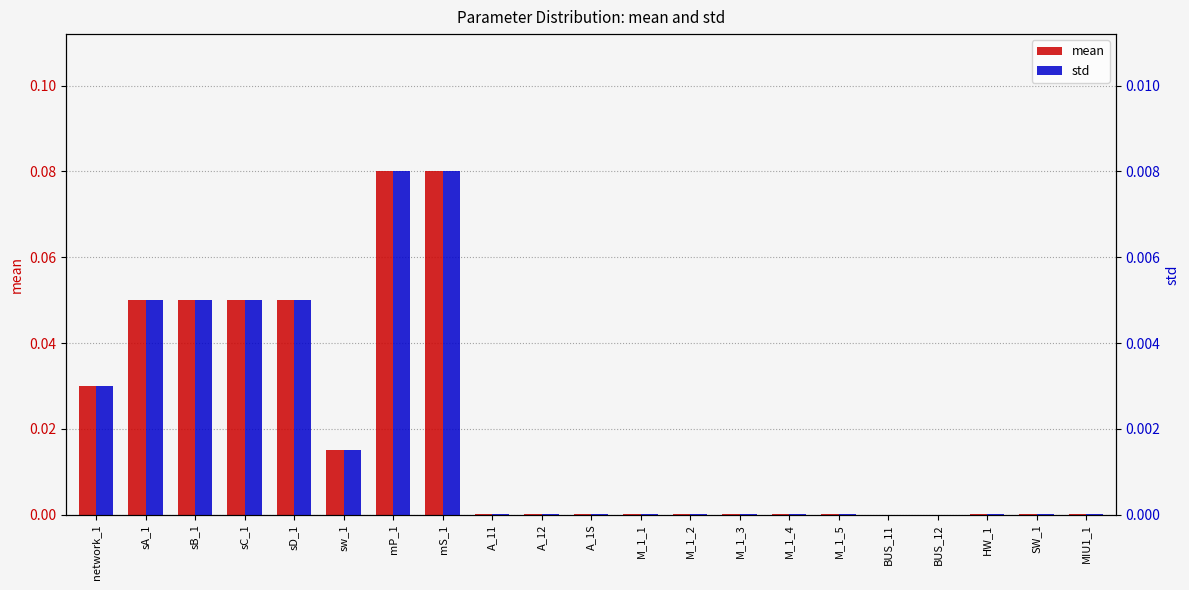

Rank the series by their average value, from highest to lowest.

mean, std